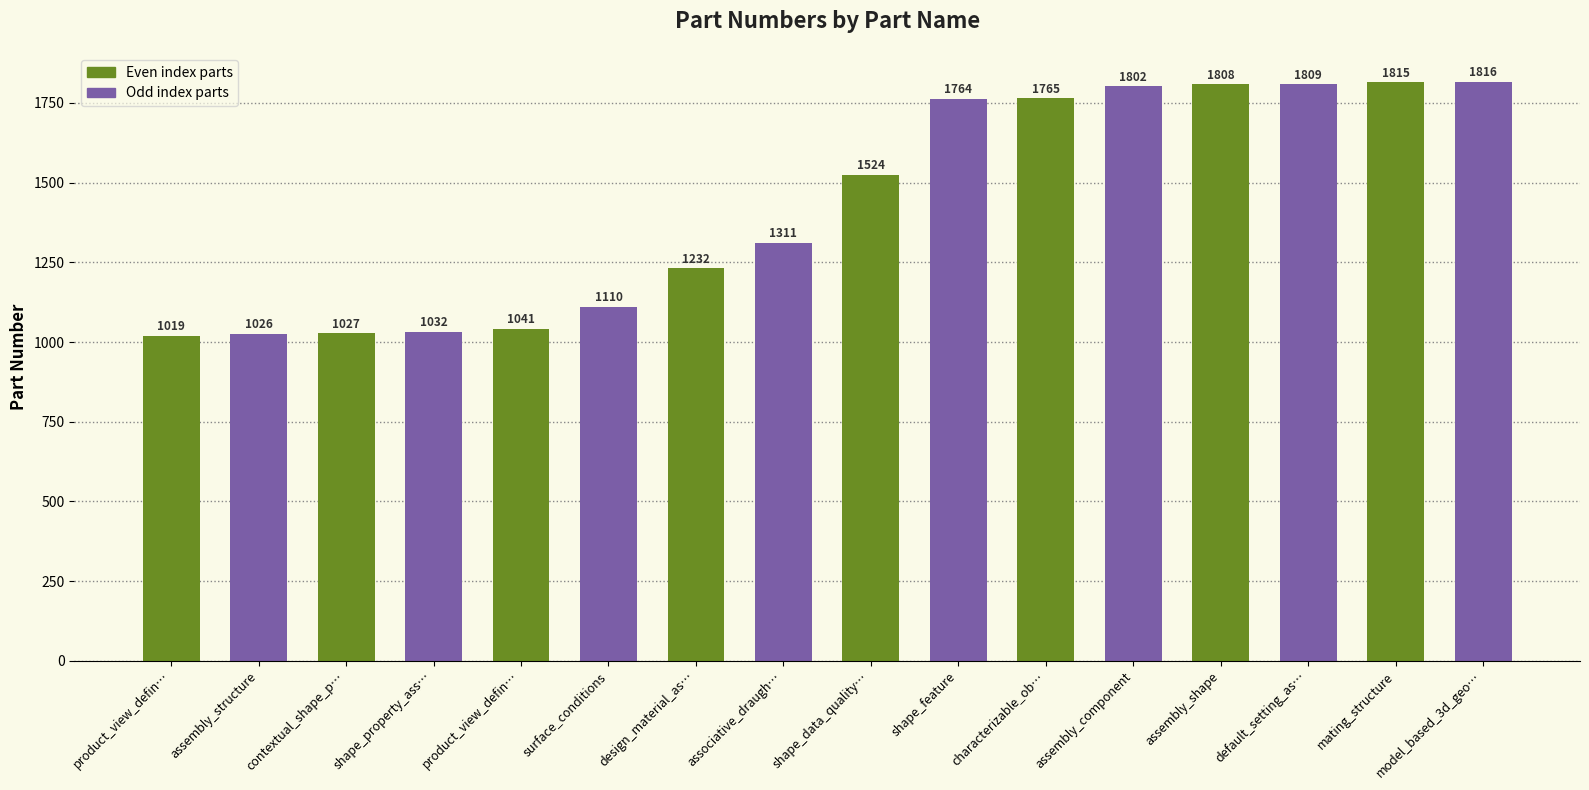

The chart shows a value of 1765 at characterizable_ob…. True or false?

True